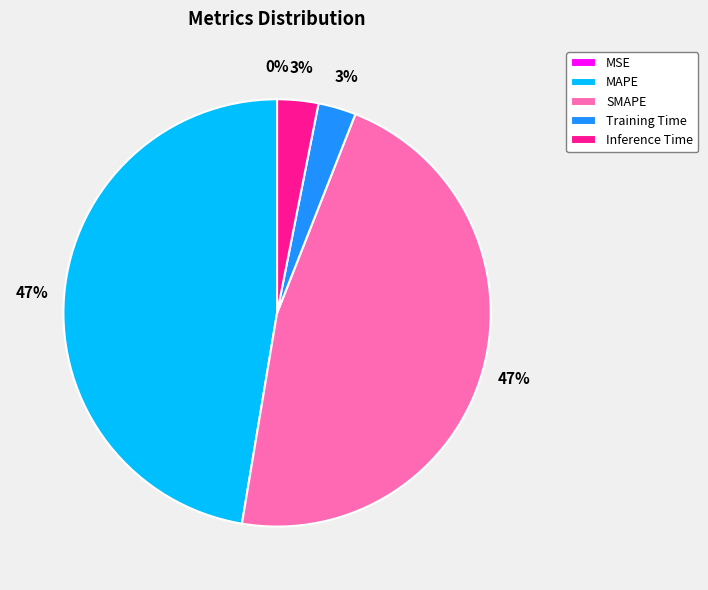

Combined, do Inference Time and Training Time account for over 50%?

No